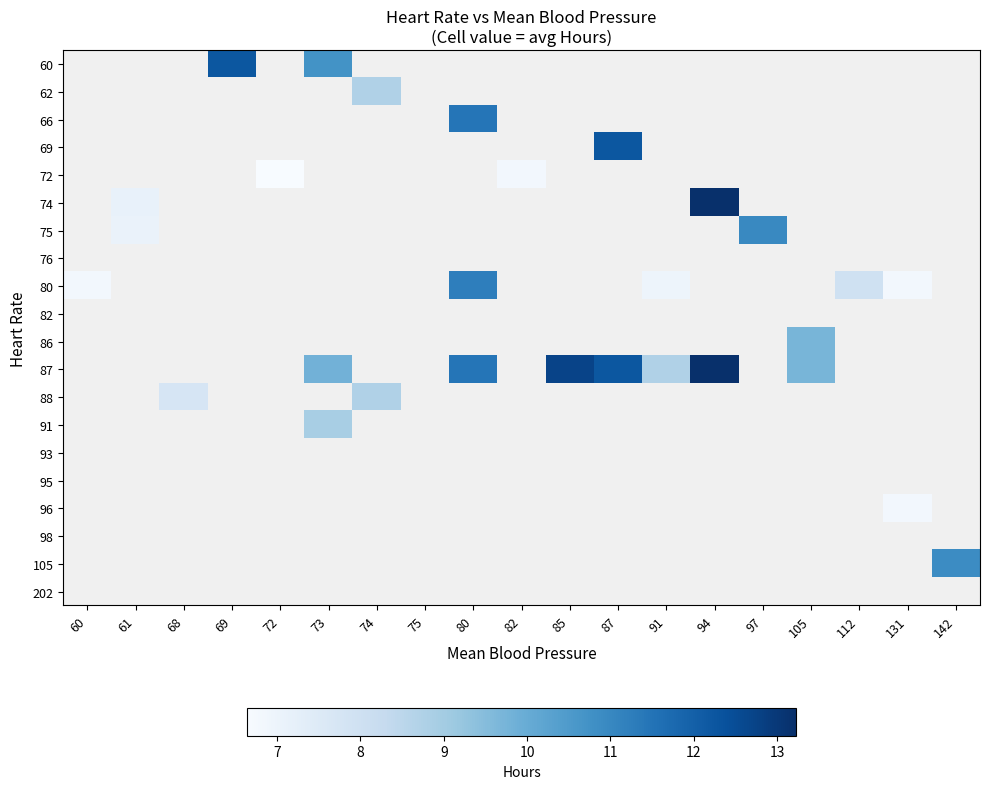

Is the value of 72 at 72 greater than the value of 95 at 74?

No